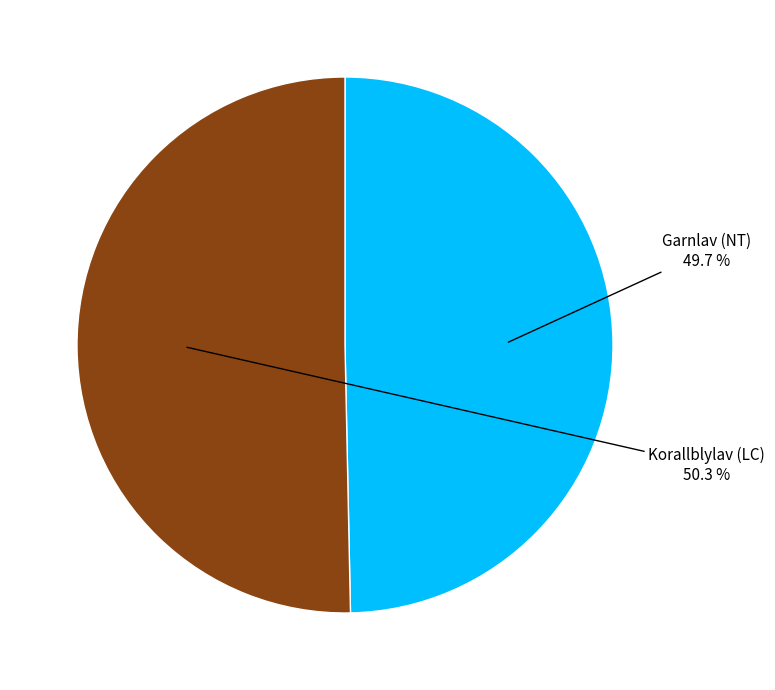

Is there any slice that represents more than half of the pie?

Yes